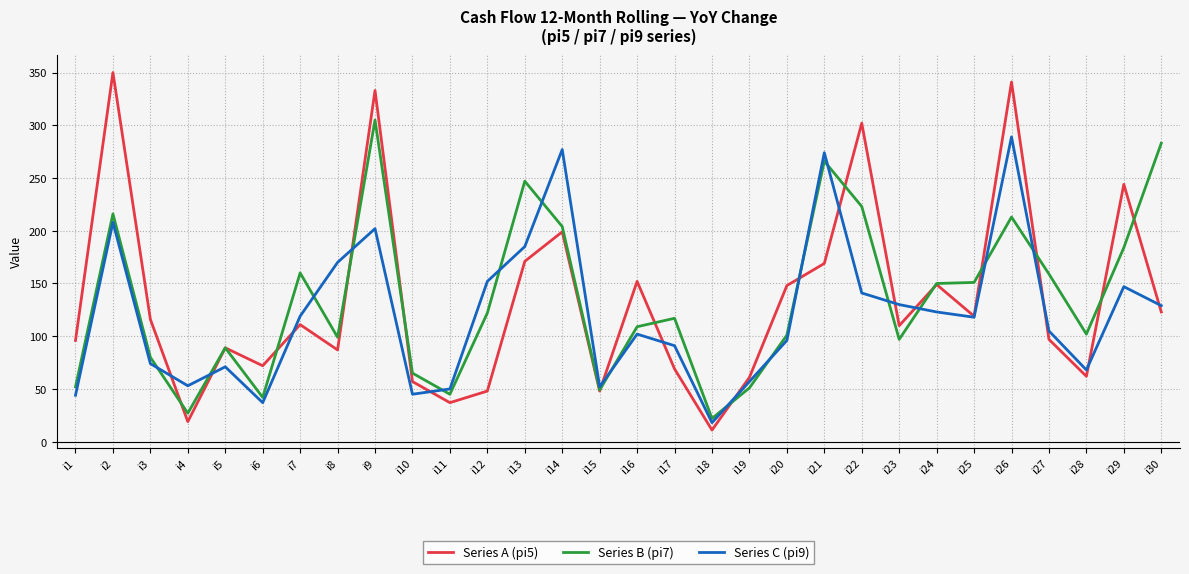

Which series has the largest range (max minus min)?

Series A (pi5)